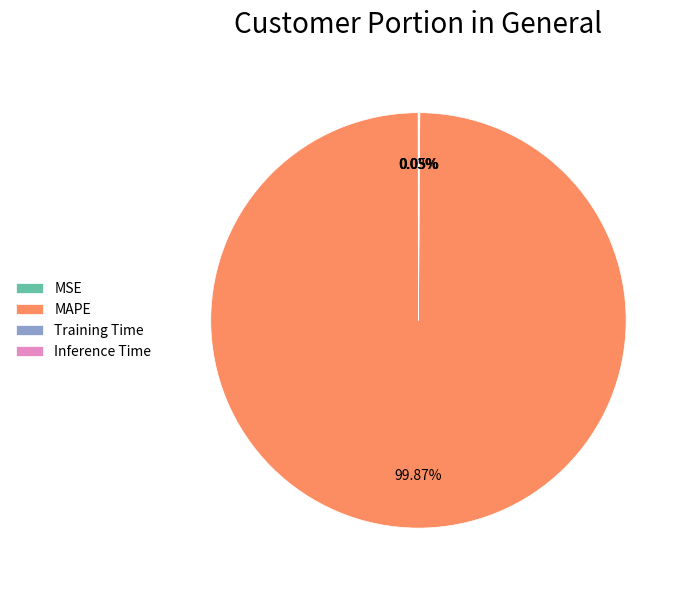

Which slice represents more than half of the pie?

MAPE